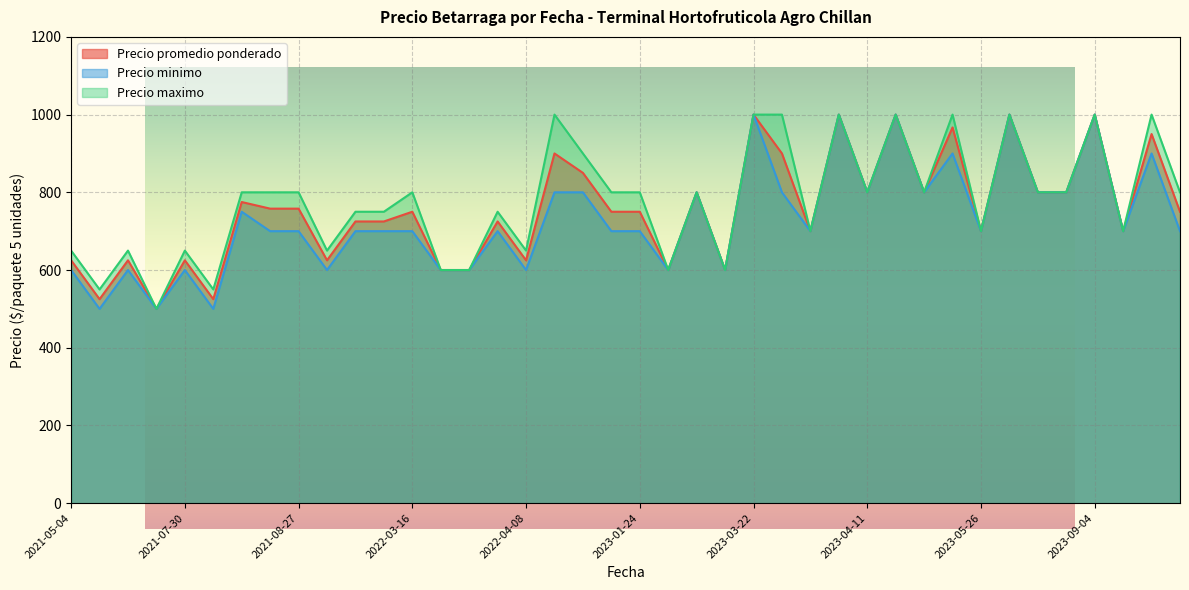

Which has a higher value, 2022-03-16 or 2023-09-04?

2023-09-04